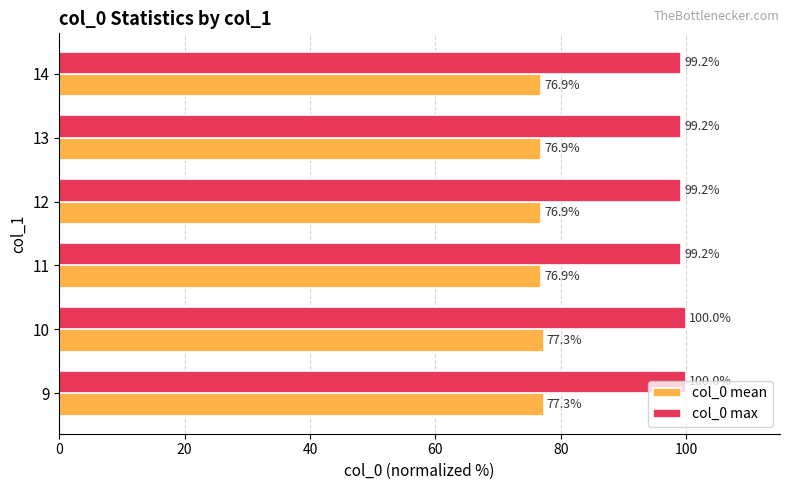

What are all the series names shown in the legend?

col_0 mean, col_0 max